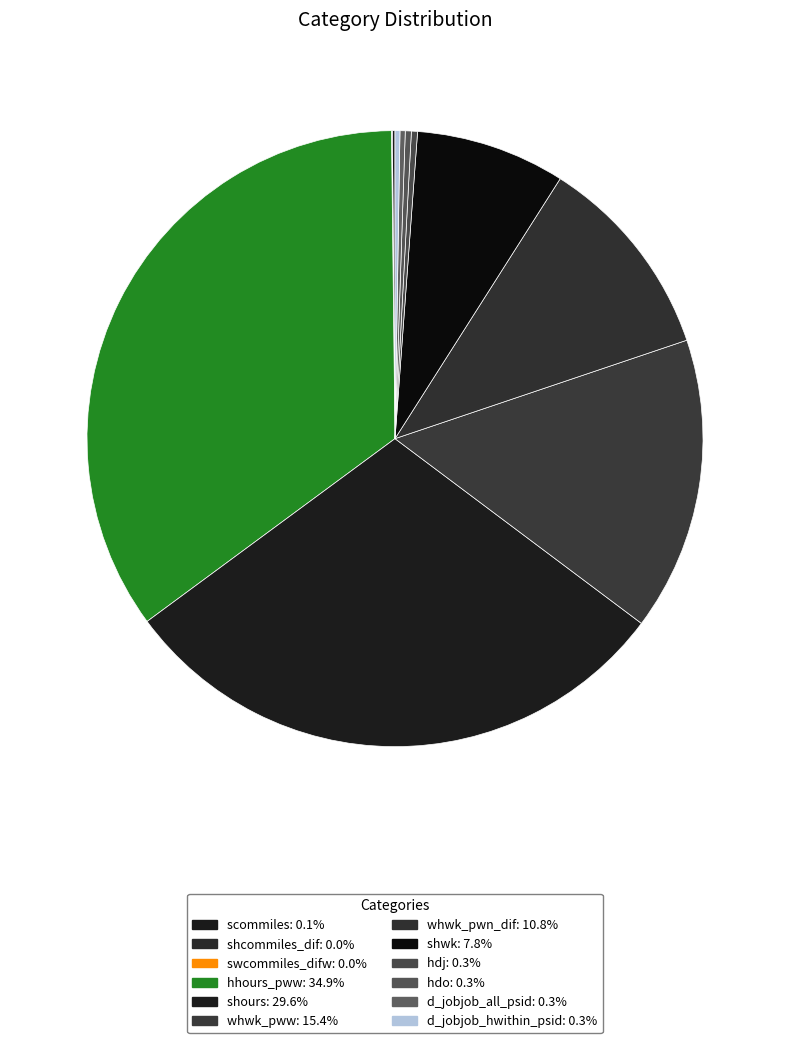

Count the number of slices in the pie.

12